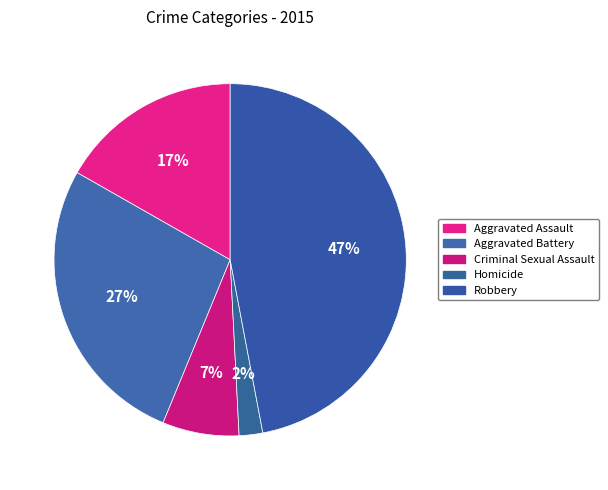

Rank the categories by value from highest to lowest.

Robbery, Aggravated Battery, Aggravated Assault, Criminal Sexual Assault, Homicide